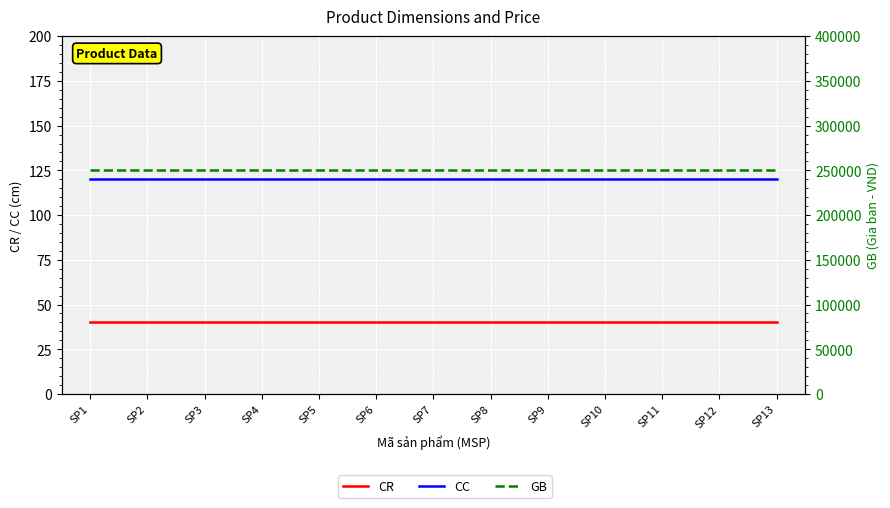

What are all the series names shown in the legend?

CR, CC, GB